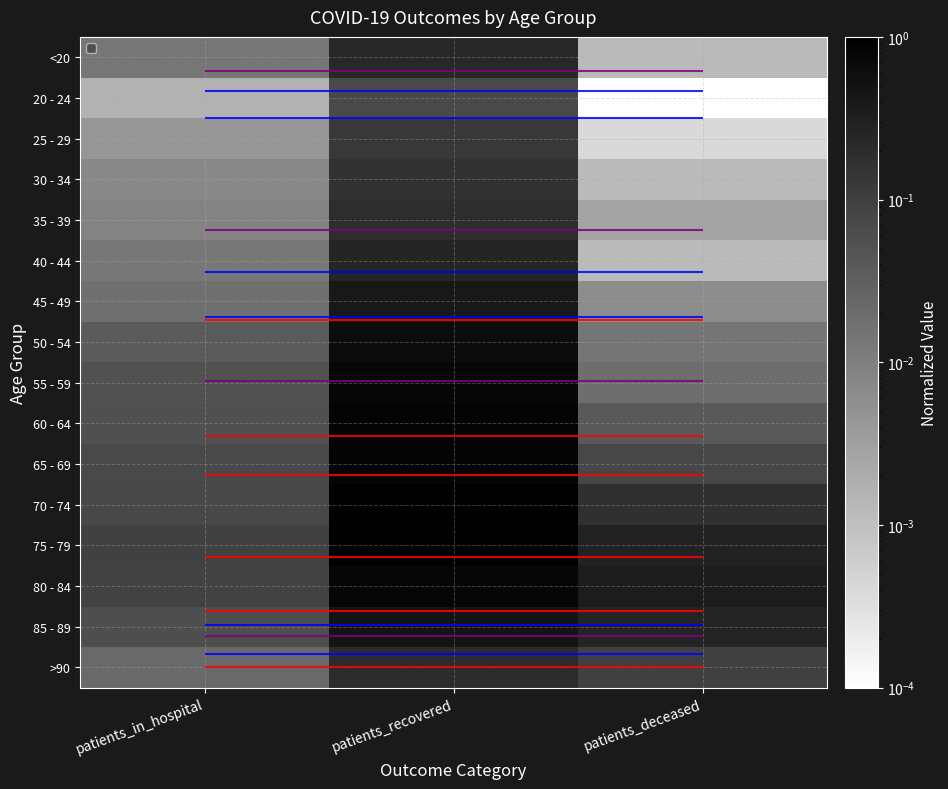

What is the difference between the maximum and minimum values in the 65 - 69 series?

0.8